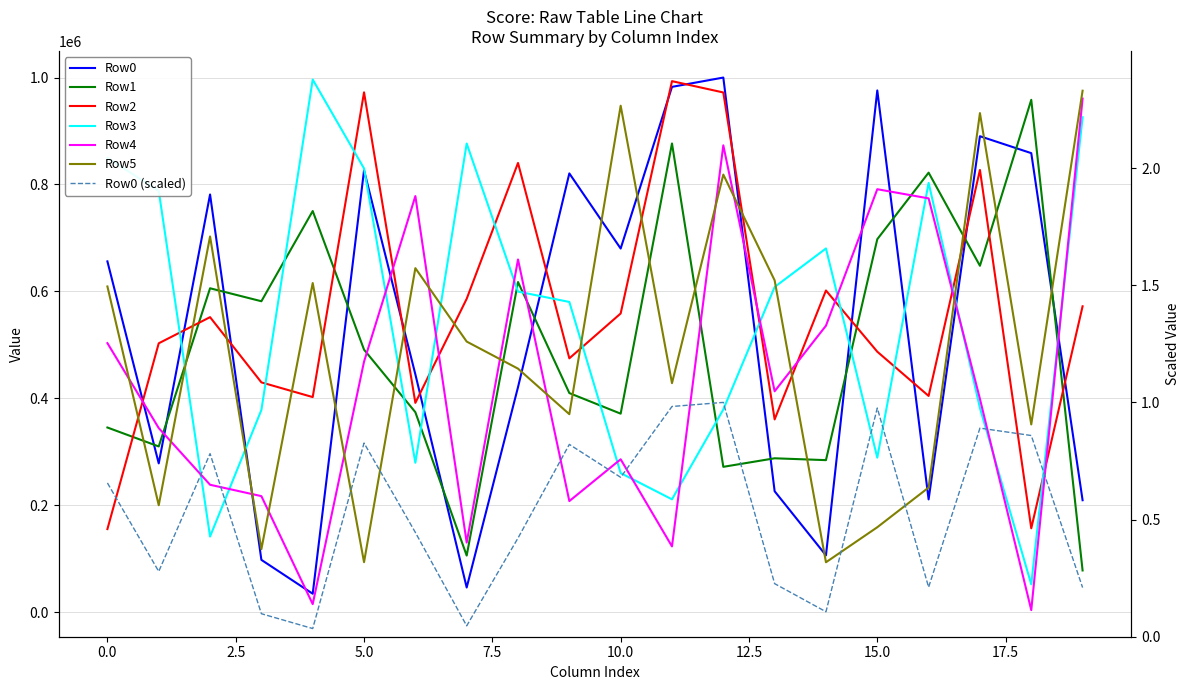

What is the approximate value of Row5 at 265548?

118195